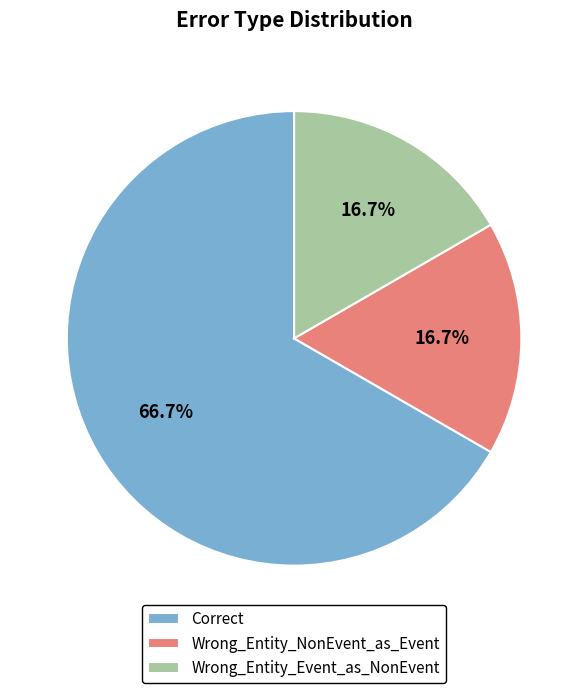

Is there any slice that represents more than half of the pie?

Yes